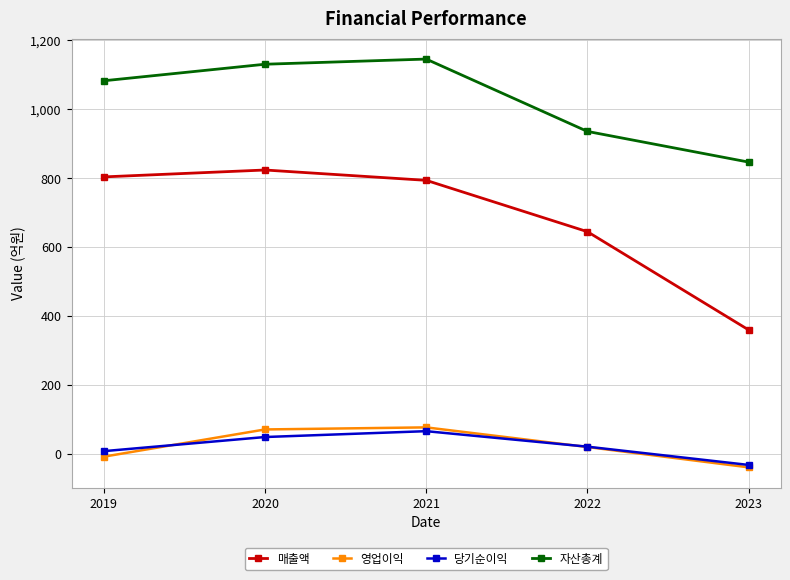

What is the average value of the 영업이익 series?

24